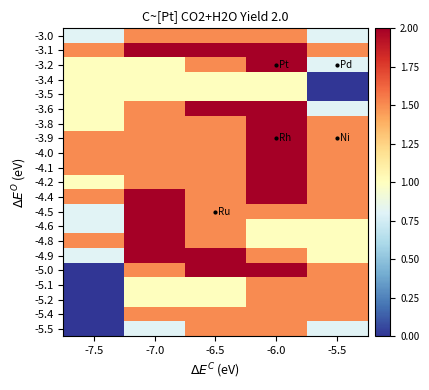

List the series in order of their peak value, lowest first.

-3.4, -3.5, -3.0, -5.1, -5.2, -5.4, -5.5, -3.1, -3.2, -3.6, -3.8, -3.9, -4.0, -4.1, -4.2, -4.4, -4.5, -4.6, -4.8, -4.9, -5.0